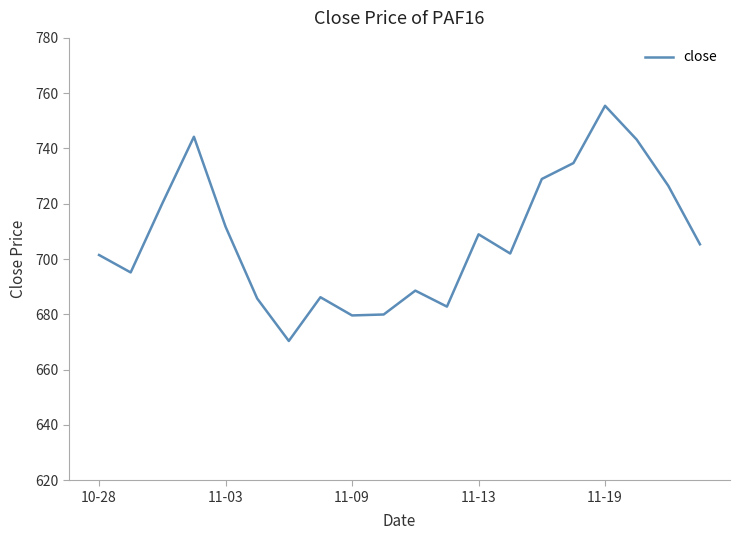

What is the difference between the maximum and minimum values?

85.1